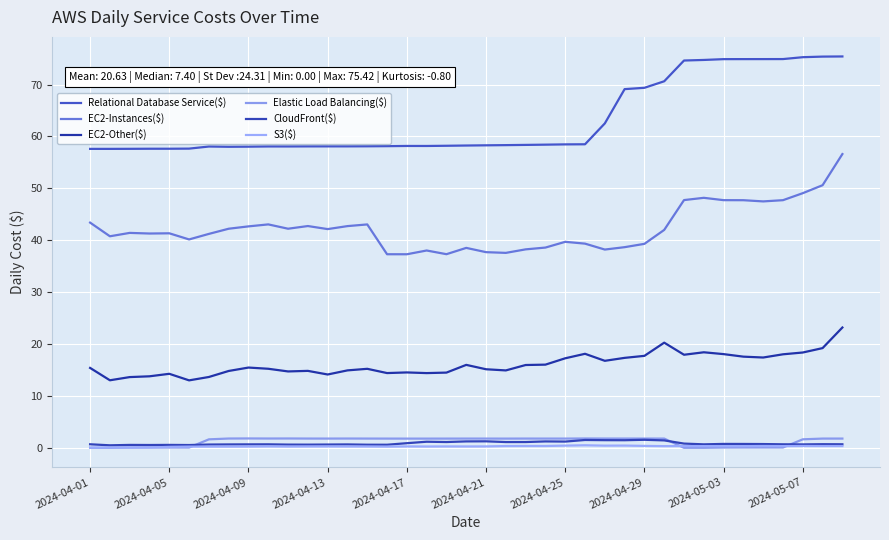

What is the value of the S3($) point at the 10th from the left?

0.3